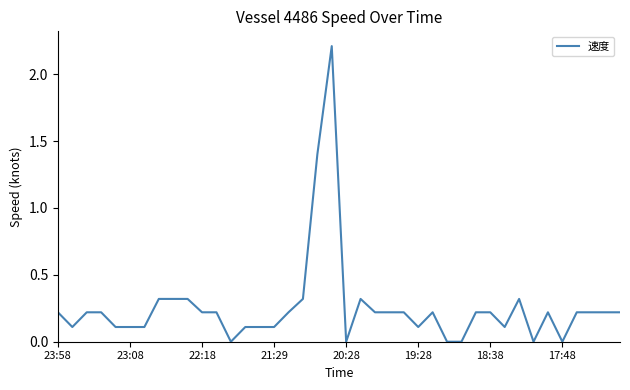

Reading left to right, extract all data points from this chart.

0.2	0.1	0.2	0.2	0.1	0.1	0.1	0.3	0.3	0.3	0.2	0.2	0.0	0.1	0.1	0.1	0.2	0.3	1.4	2.2	0.0	0.3	0.2	0.2	0.2	0.1	0.2	0.0	0.0	0.2	0.2	0.1	0.3	0.0	0.2	0.0	0.2	0.2	0.2	0.2